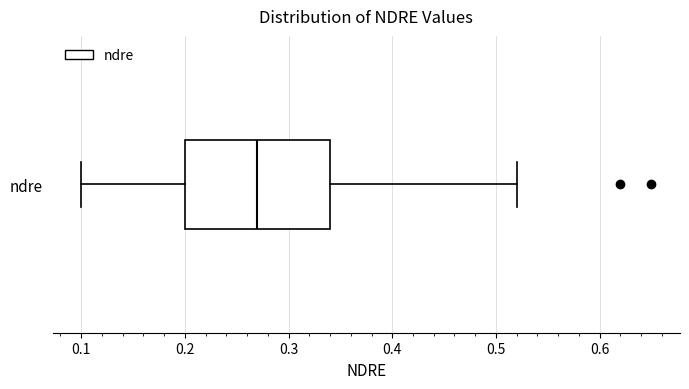

Read this box plot against the x-axis: the position of the median line, the range covered by the box, and the ends of both whiskers. The values are not printed on the chart, so give them approximately, as read against the axis.

median 0.27, box 0.20 to 0.34, whiskers 0.10 to 0.52